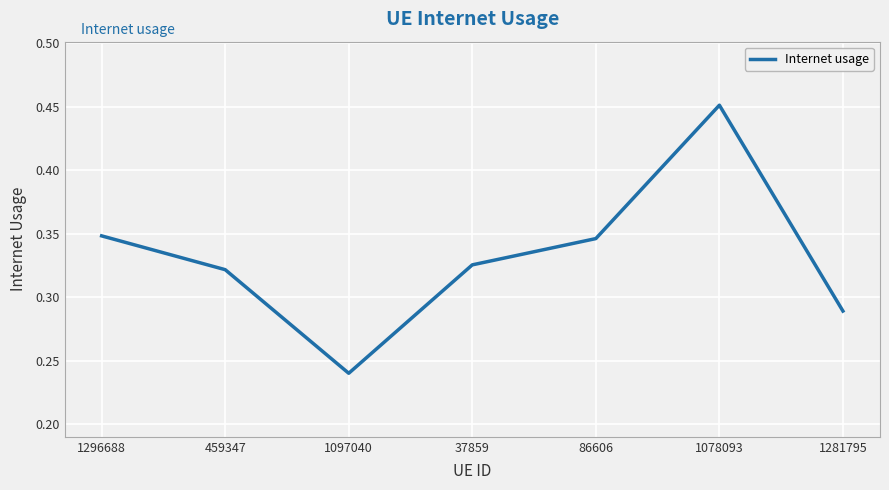

Which label corresponds to the smallest value in the chart?

1097040